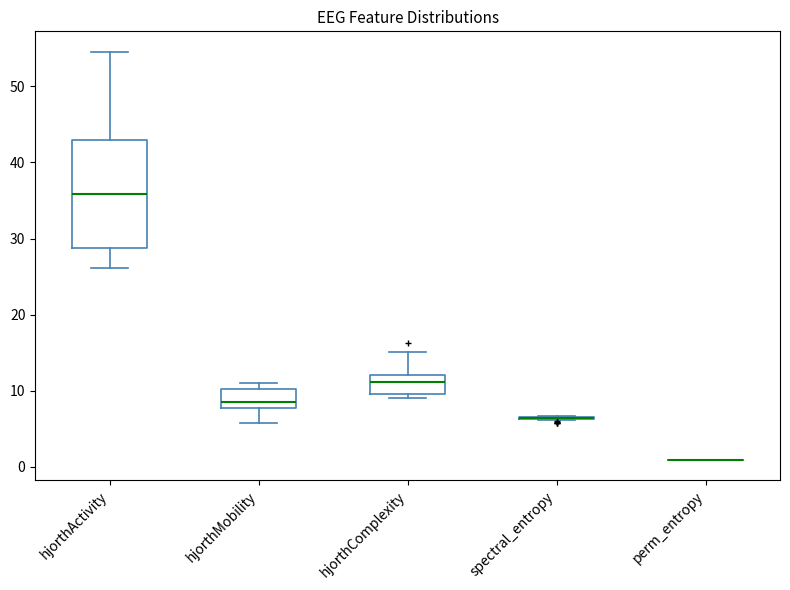

Comparing the boxes themselves (not the whiskers), which one is the tallest?

hjorthActivity